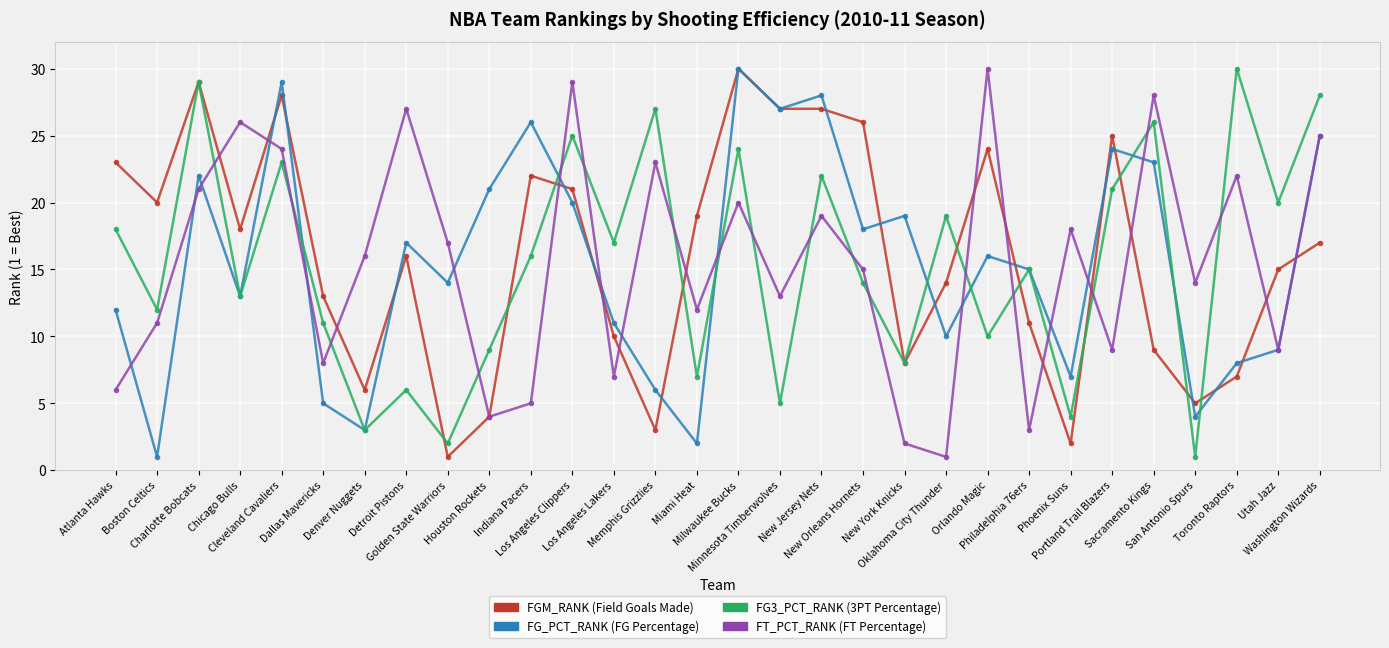

What position from the right is Portland Trail Blazers?

6